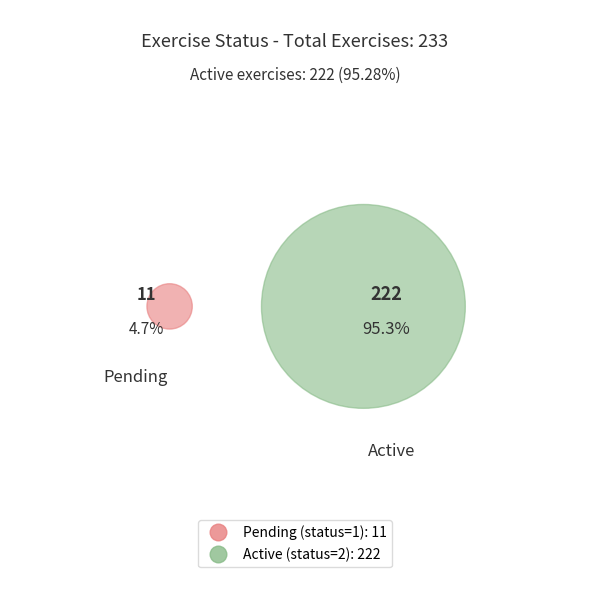

Which slice is the smallest?

status_1